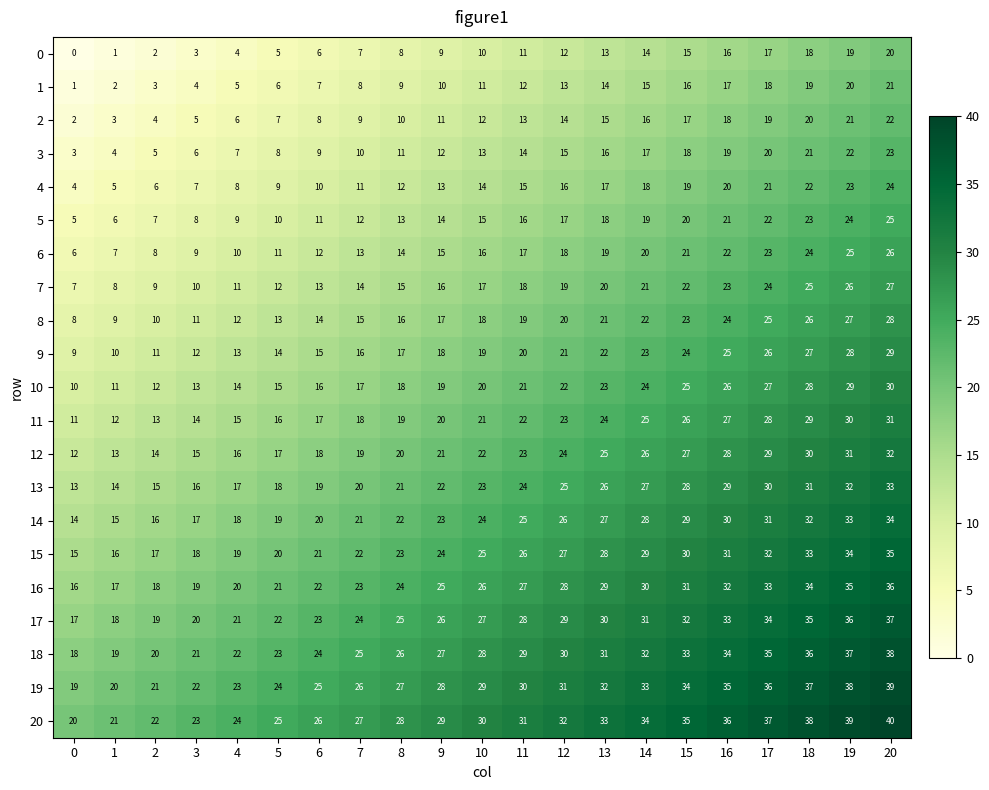

What is the difference between the second highest and minimum values in the 9 series?

19